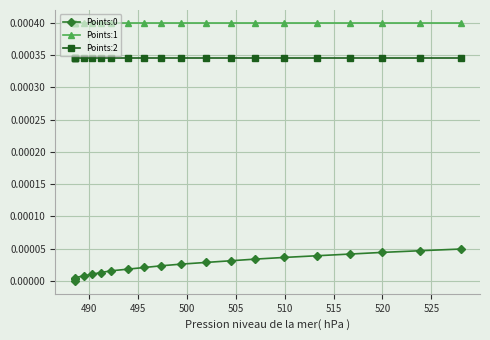

Which has a higher value, 495 or 500?

500